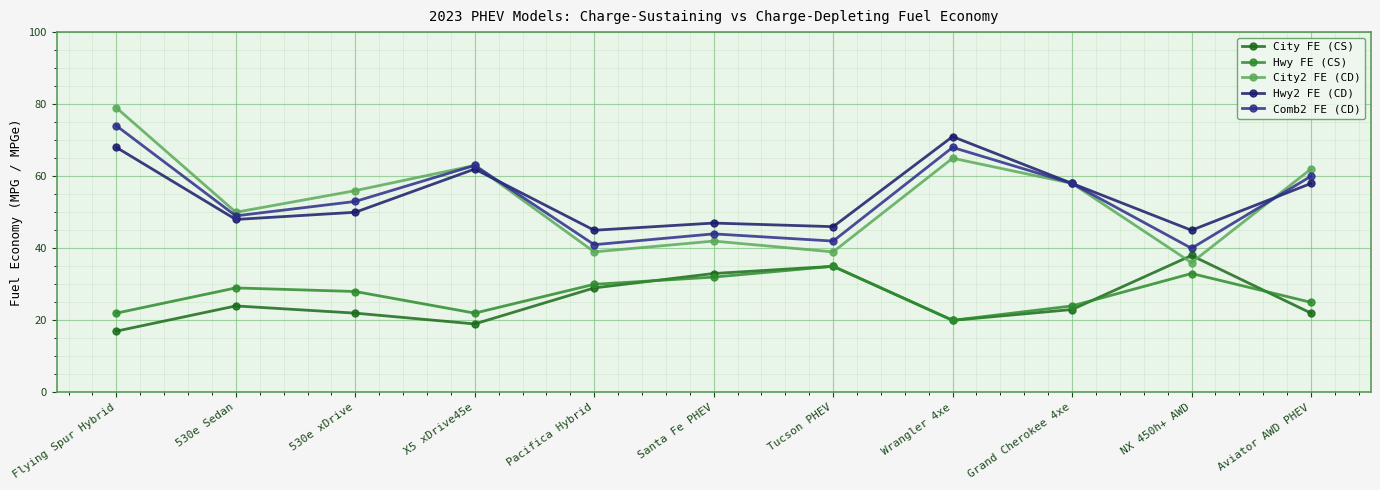

How many interior local peaks does the City FE (CS) series have?

3